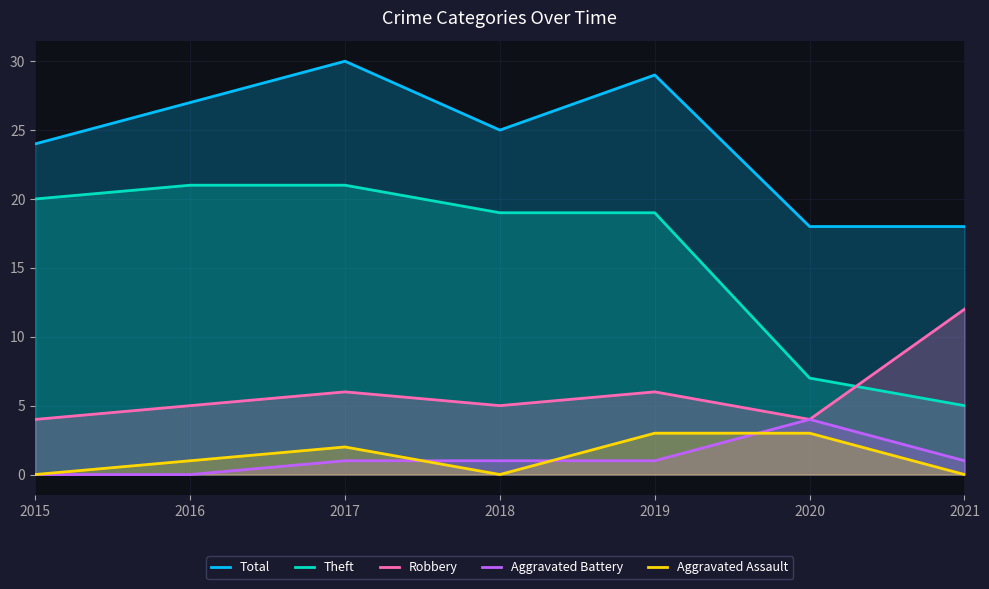

Between 2015 and 2017, which series saw the biggest shift?

Total